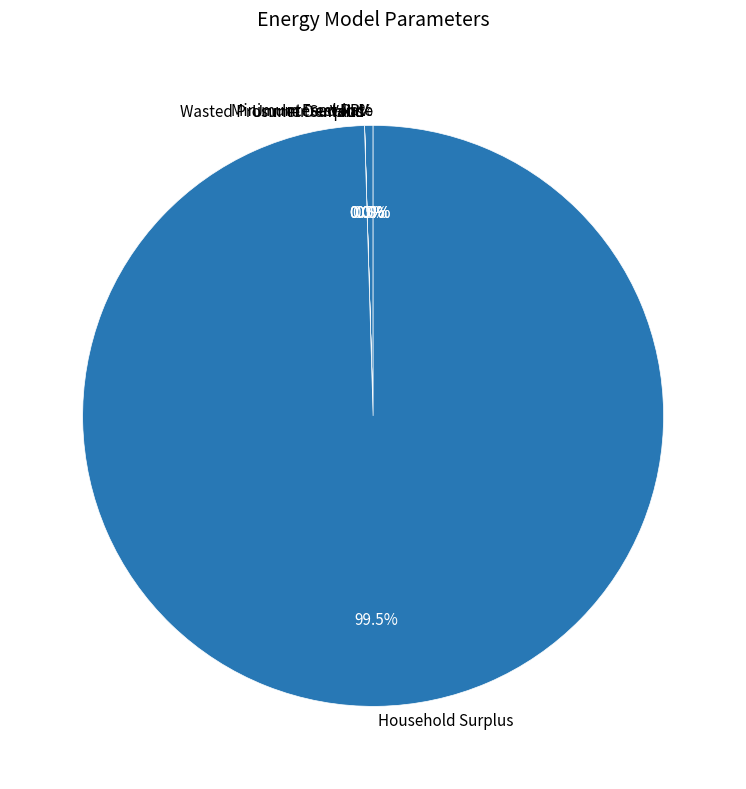

Combined, do NPV and Household Surplus account for over 50%?

Yes